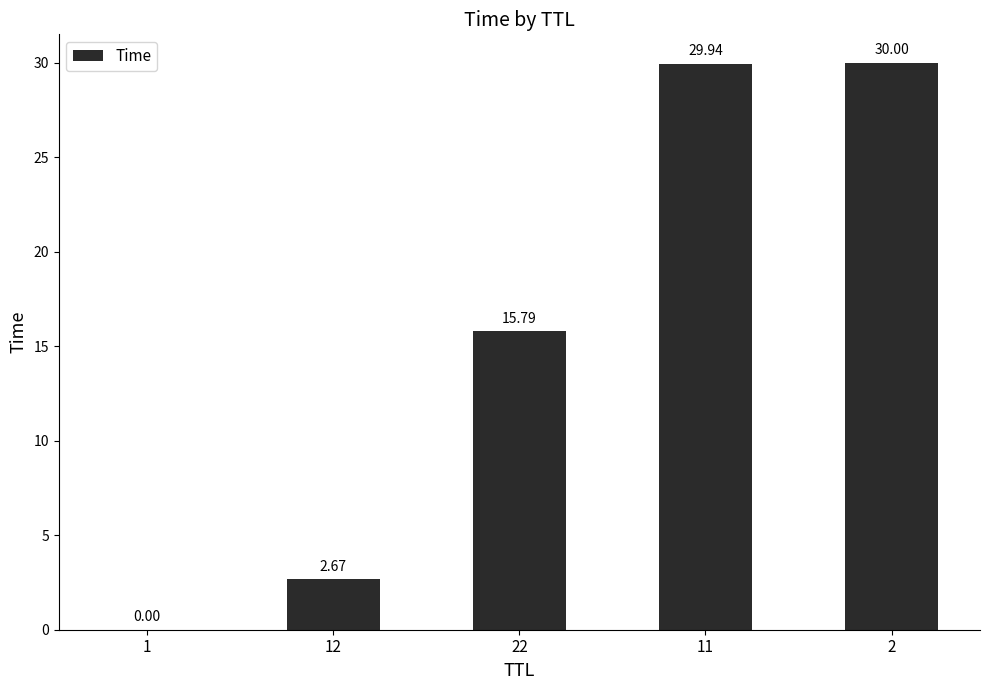

What is the sum of all values?

78.4